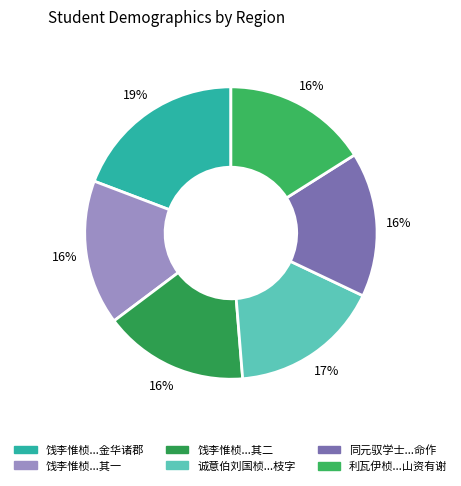

Is there any slice that represents more than half of the pie?

No